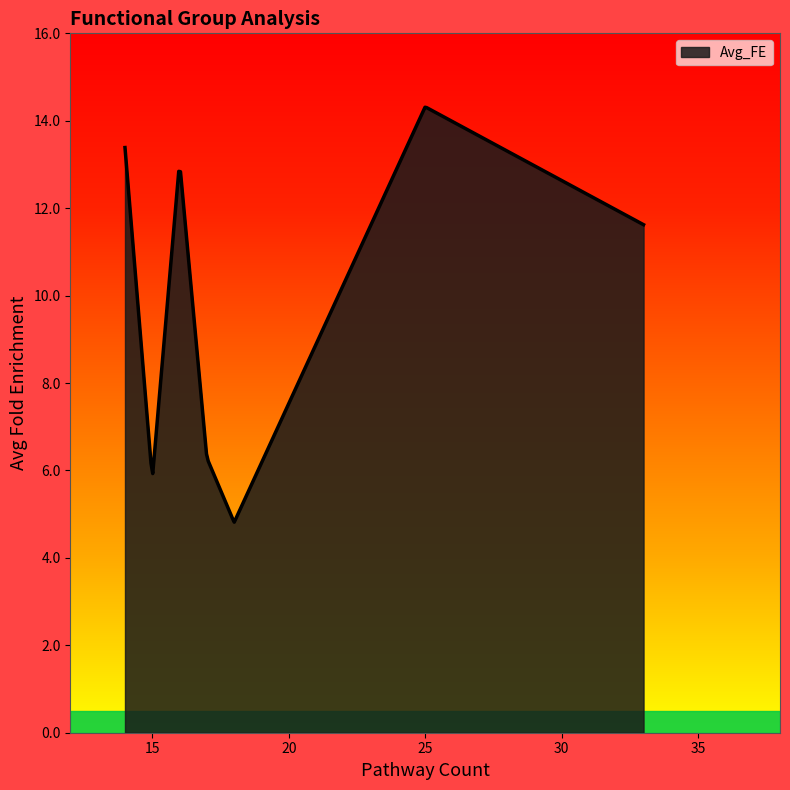

What is the difference between the maximum and minimum values?

9.5